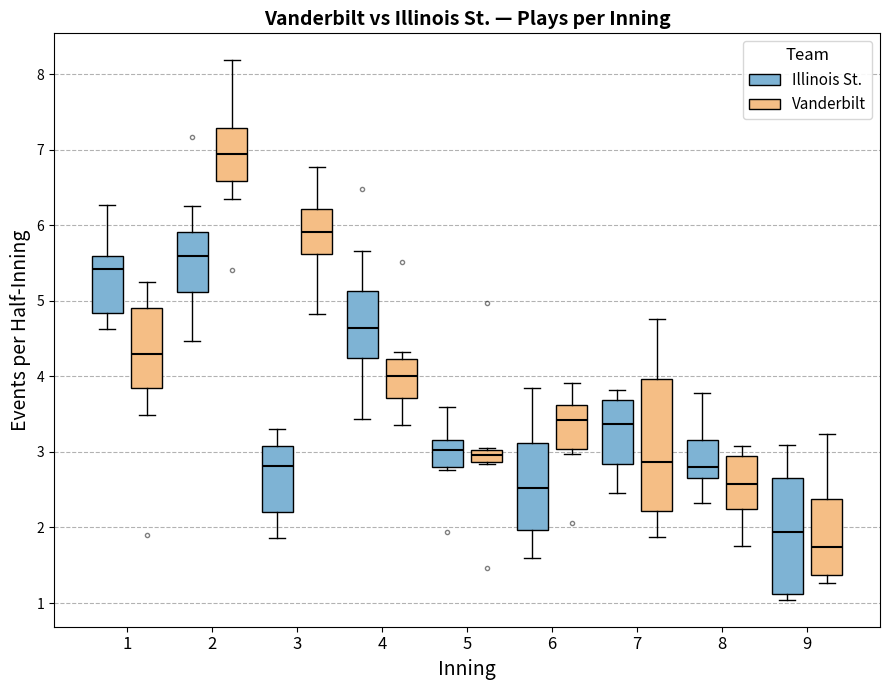

Reading left to right, read every box against the y-axis: the position of its median line, the range the box covers, and the ends of its whiskers. The values are not printed on the chart, so give them approximately, as read against the axis.

1 (Illinois St.): median 5.4, box 4.8 to 5.6, whiskers 4.6 to 6.3
1 (Vanderbilt): median 4.3, box 3.8 to 4.9, whiskers 3.5 to 5.3
2 (Illinois St.): median 5.6, box 5.1 to 5.9, whiskers 4.5 to 6.3
2 (Vanderbilt): median 6.9, box 6.6 to 7.3, whiskers 6.4 to 8.2
3 (Illinois St.): median 2.8, box 2.2 to 3.1, whiskers 1.9 to 3.3
3 (Vanderbilt): median 5.9, box 5.6 to 6.2, whiskers 4.8 to 6.8
4 (Illinois St.): median 4.6, box 4.2 to 5.1, whiskers 3.4 to 5.7
4 (Vanderbilt): median 4.0, box 3.7 to 4.2, whiskers 3.4 to 4.3
5 (Illinois St.): median 3.0, box 2.8 to 3.2, whiskers 2.8 (just below the box's lower edge) to 3.6
5 (Vanderbilt): median 3.0 (inside the box), box 2.9 to 3.0, whiskers 2.8 to 3.0
6 (Illinois St.): median 2.5, box 2.0 to 3.1, whiskers 1.6 to 3.8
6 (Vanderbilt): median 3.4, box 3.0 to 3.6, whiskers 3.0 (just below the box's lower edge) to 3.9
7 (Illinois St.): median 3.4, box 2.8 to 3.7, whiskers 2.5 to 3.8
7 (Vanderbilt): median 2.9, box 2.2 to 4.0, whiskers 1.9 to 4.8
8 (Illinois St.): median 2.8, box 2.7 to 3.2, whiskers 2.3 to 3.8
8 (Vanderbilt): median 2.6, box 2.2 to 2.9, whiskers 1.8 to 3.1
9 (Illinois St.): median 1.9, box 1.1 to 2.7, whiskers 1.0 to 3.1
9 (Vanderbilt): median 1.7, box 1.4 to 2.4, whiskers 1.3 to 3.2